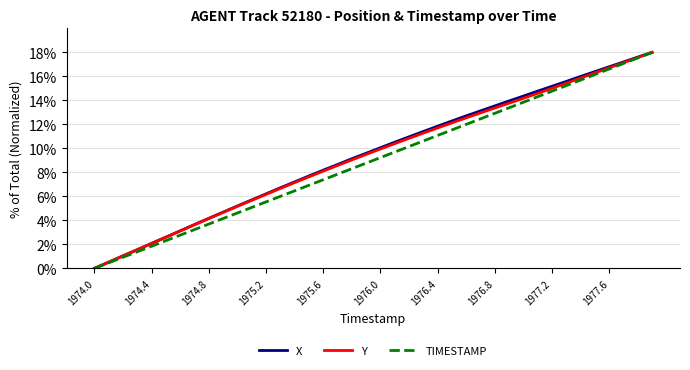

What is the greatest value displayed?

18.0